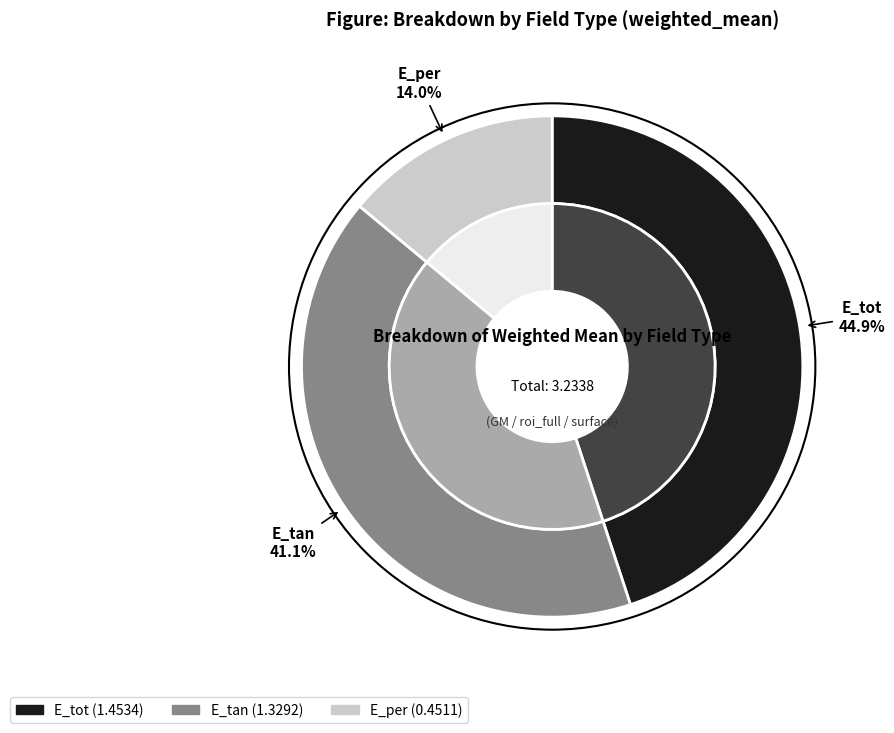

To the nearest percent, what is the difference between the largest and smallest slice percentages?

31%